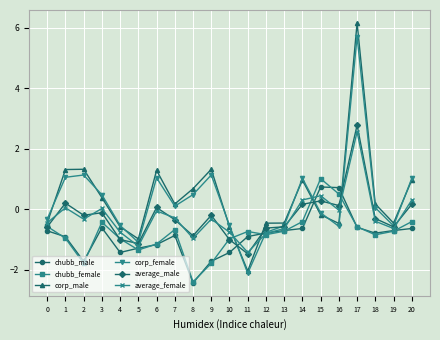

What is the approximate value of chubb_male at 0?

-0.7